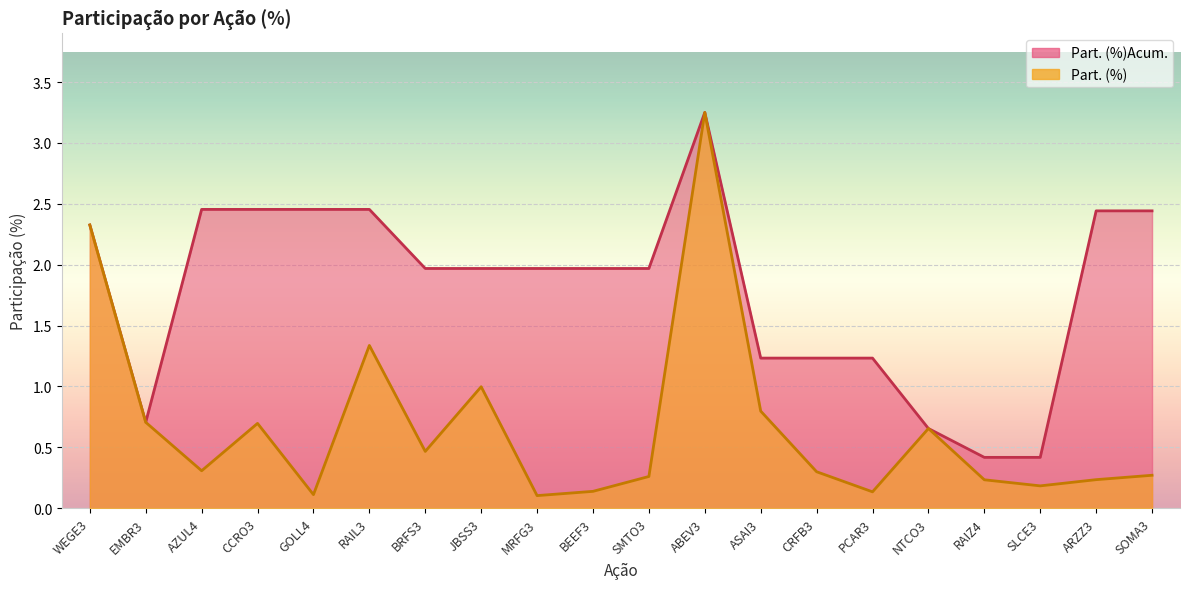

How many lines are shown in the chart?

2